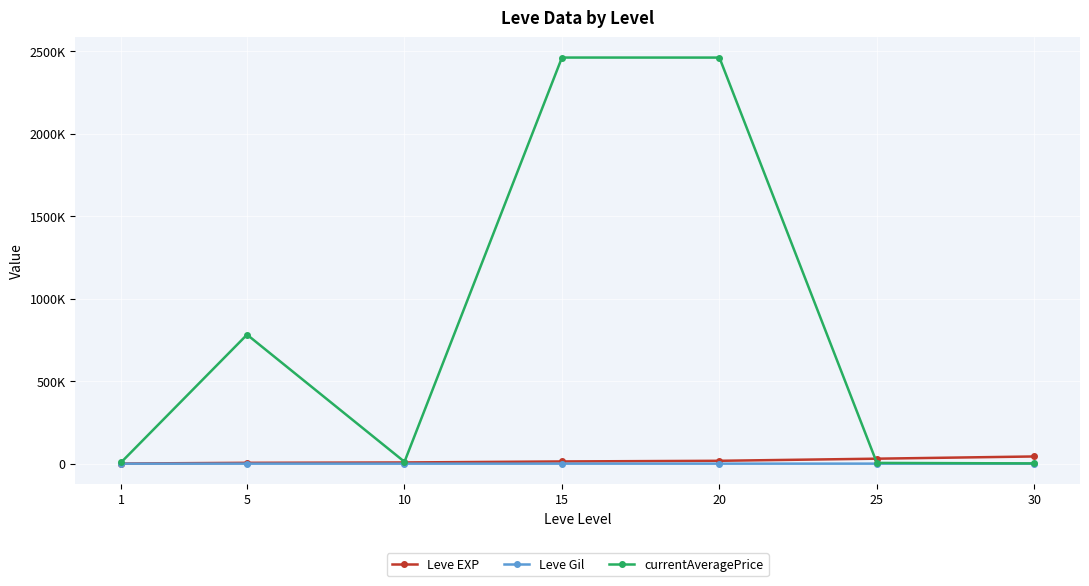

After their last crossing, which series has the higher values: Leve EXP or currentAveragePrice?

Leve EXP